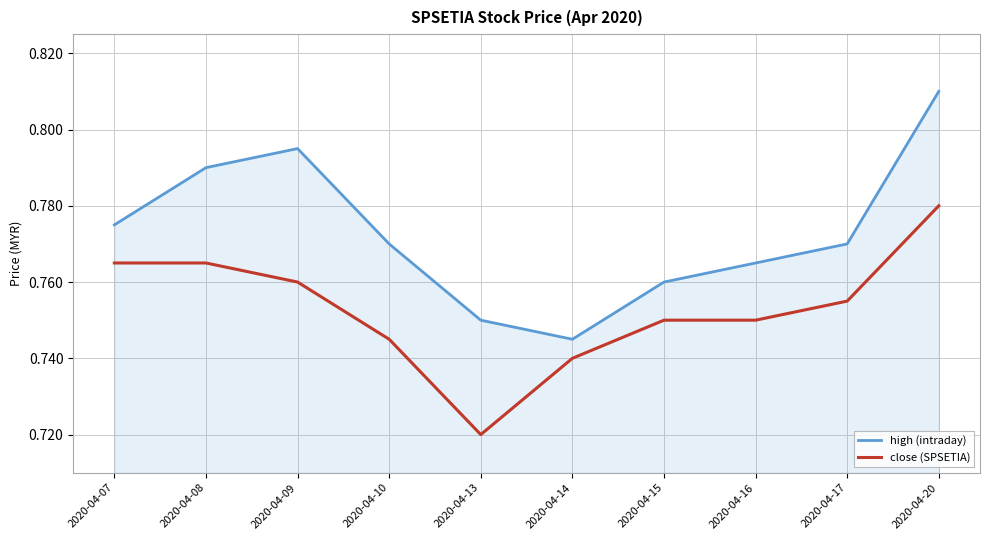

Which series has the widest spread of values?

high (intraday)